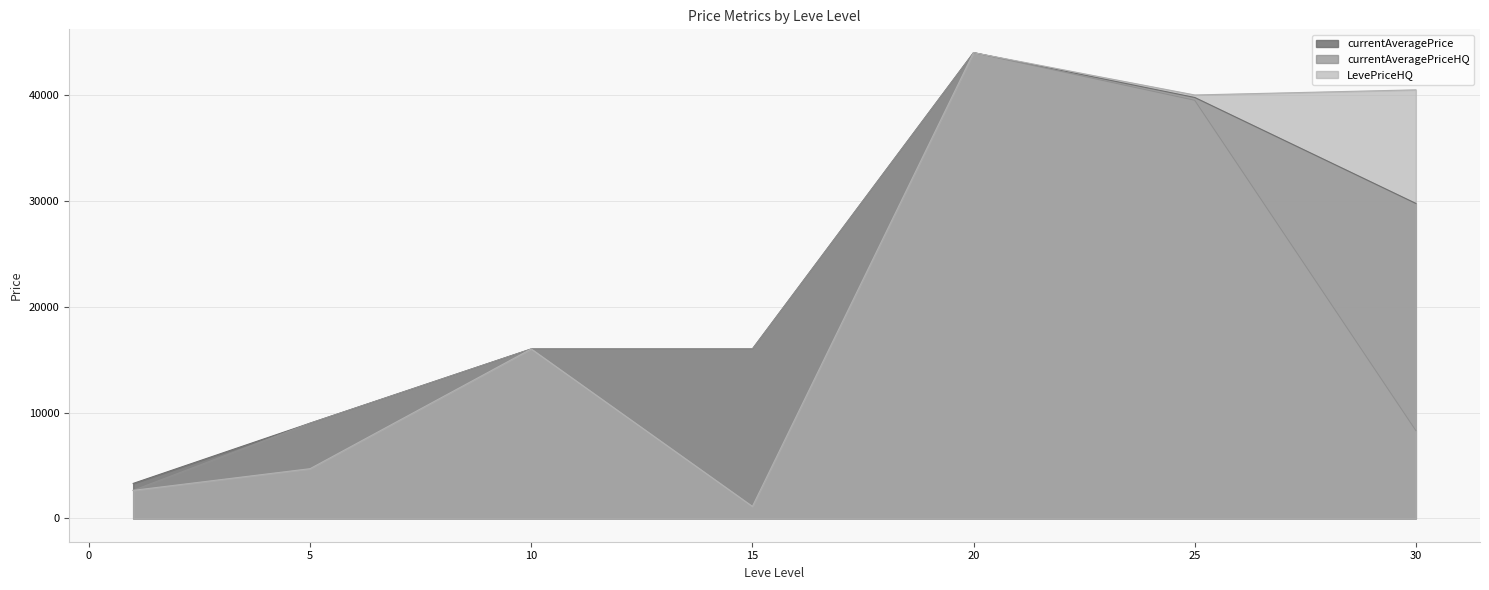

True or false: LevePriceHQ has more than 0 interior local peaks.

True